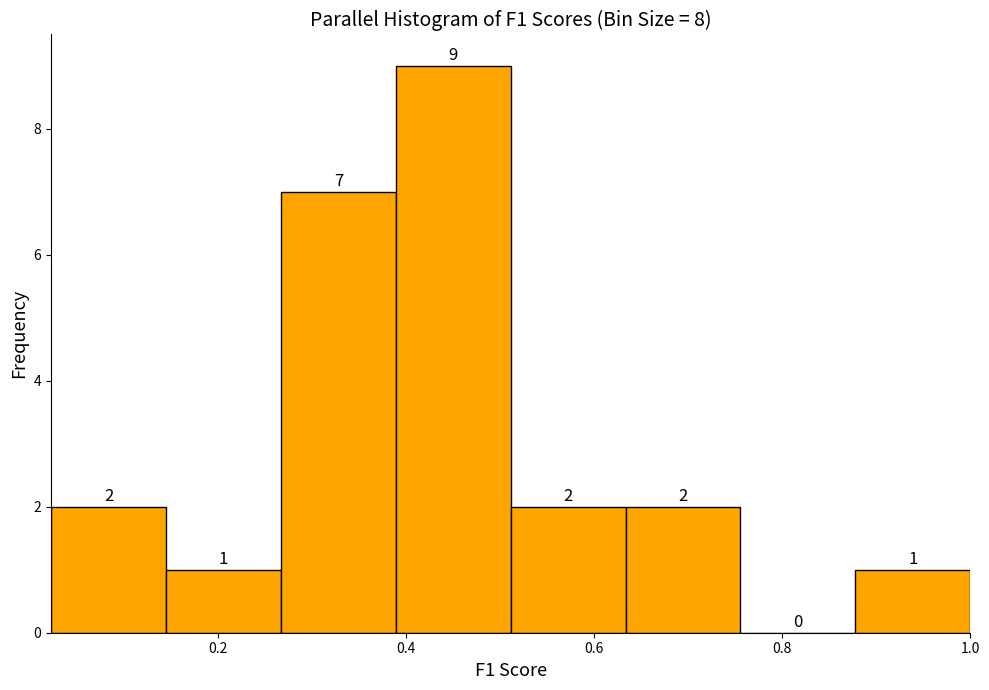

What is the height of the bar covering 0.64 to 0.76 on the x-axis? The bar edges are not printed on the chart, so give them approximately, as read against the axis.

2